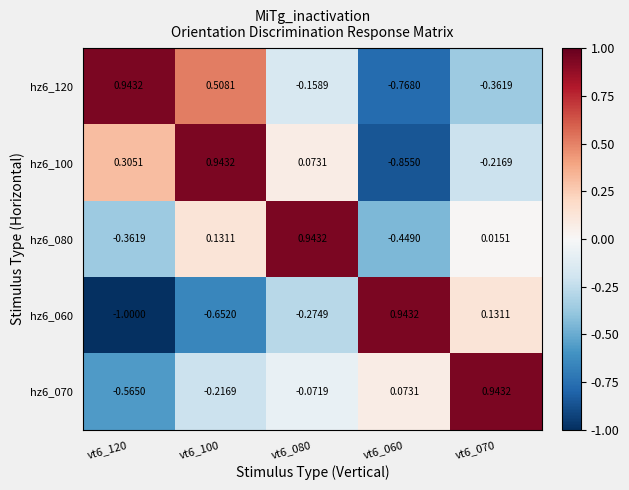

Is the value of hz6_060 at vt6_080 greater than the value of hz6_080 at vt6_100?

No